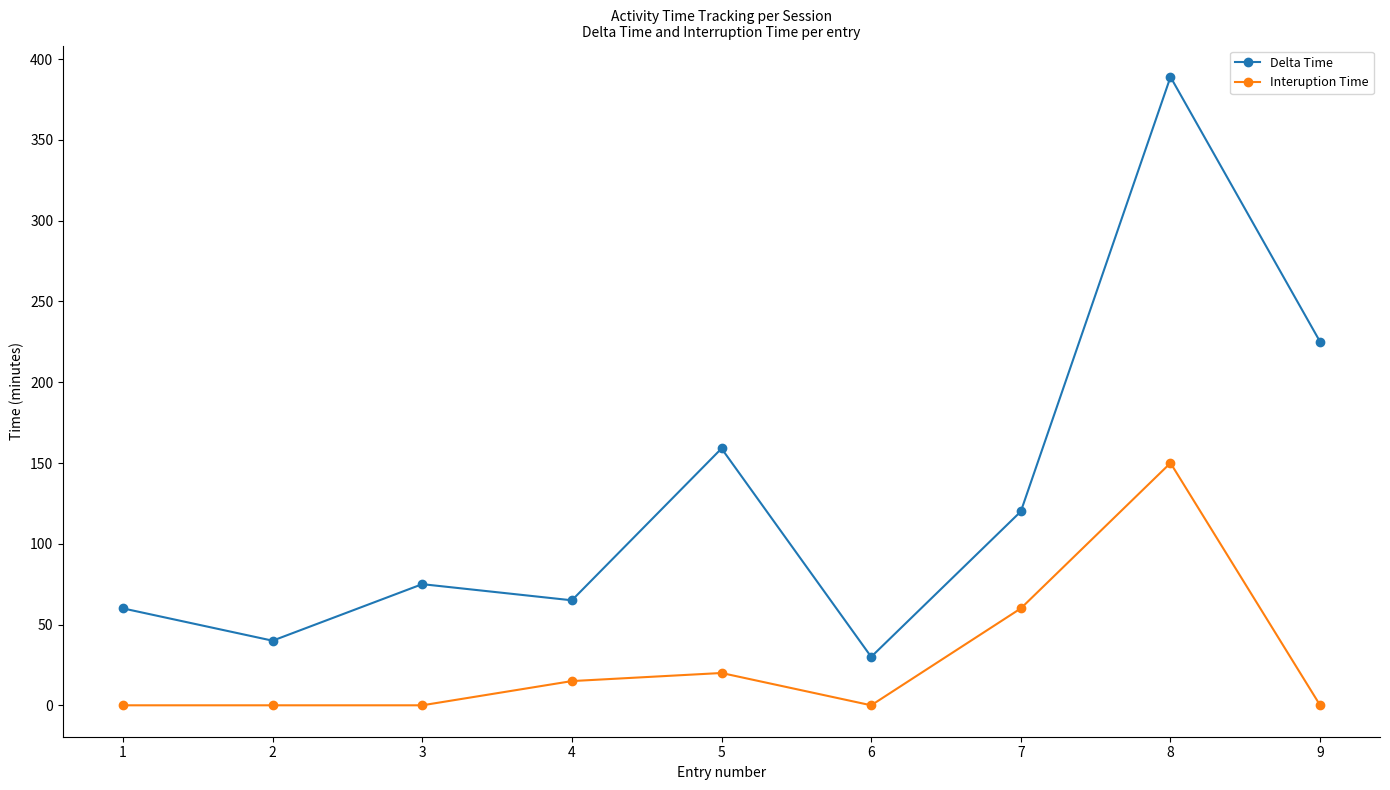

Reading left to right, list all the values displayed in this chart.

Delta Time: 60	40	75	65	159	30	120	389	225
Interuption Time: 0	0	0	15	20	0	60	150	0